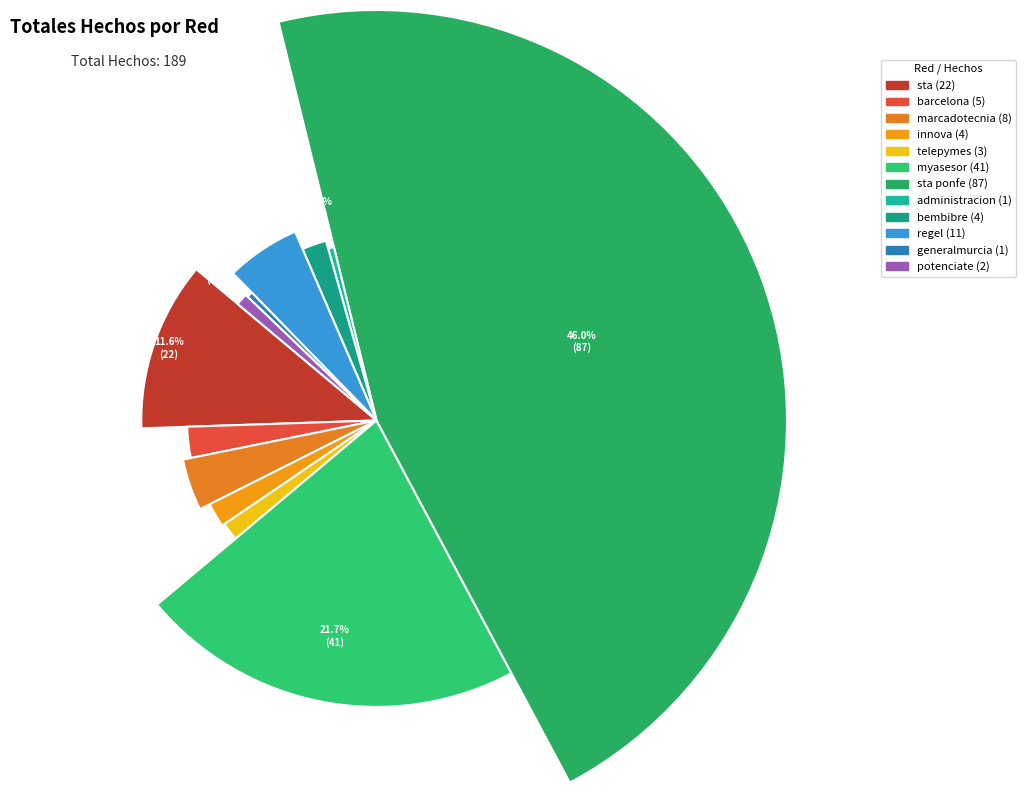

To the nearest percent, what is the combined percentage of administracion and myasesor?

22%